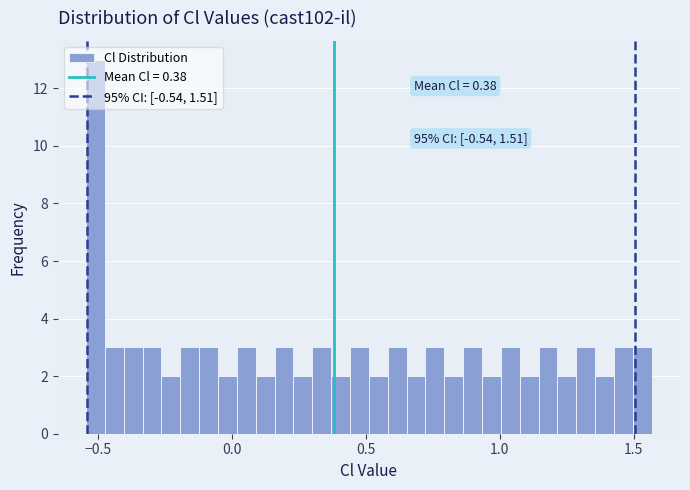

Around what value on the x-axis is the tallest bar? Give the approximate position of its centre, as read against the axis.

-0.50